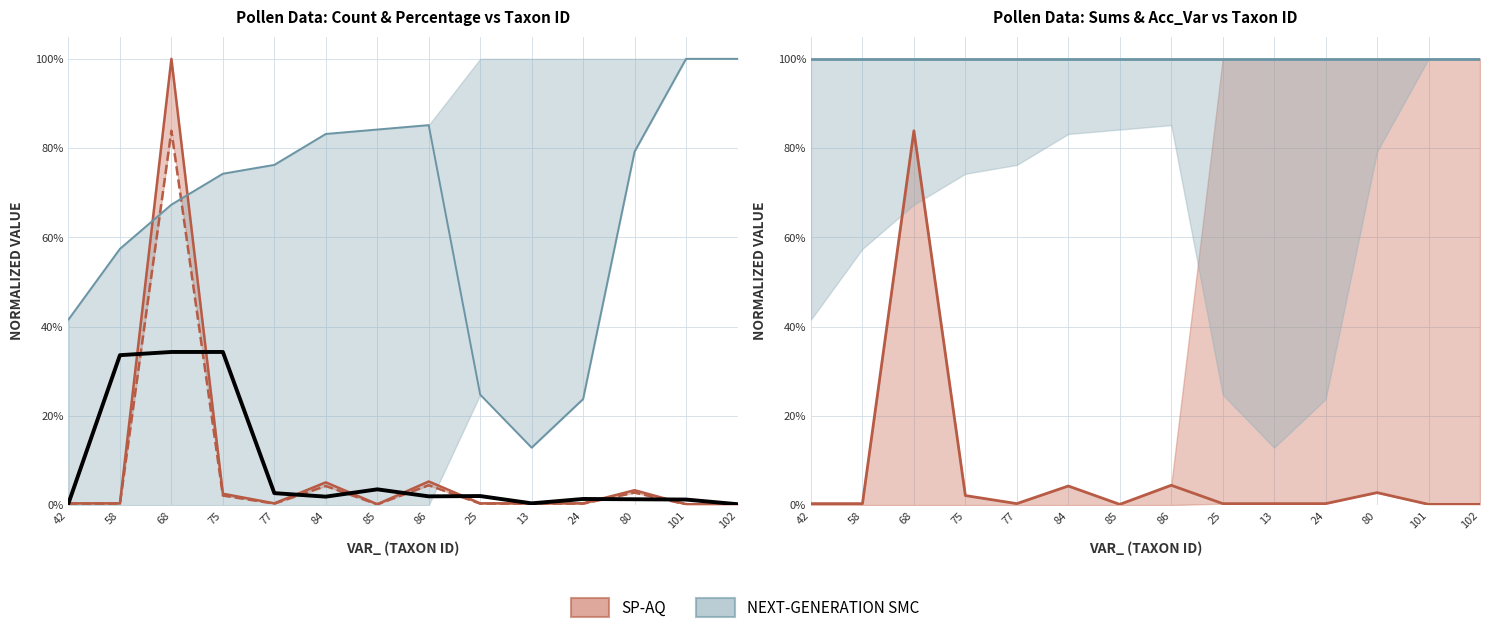

How many lines are shown in the chart?

3